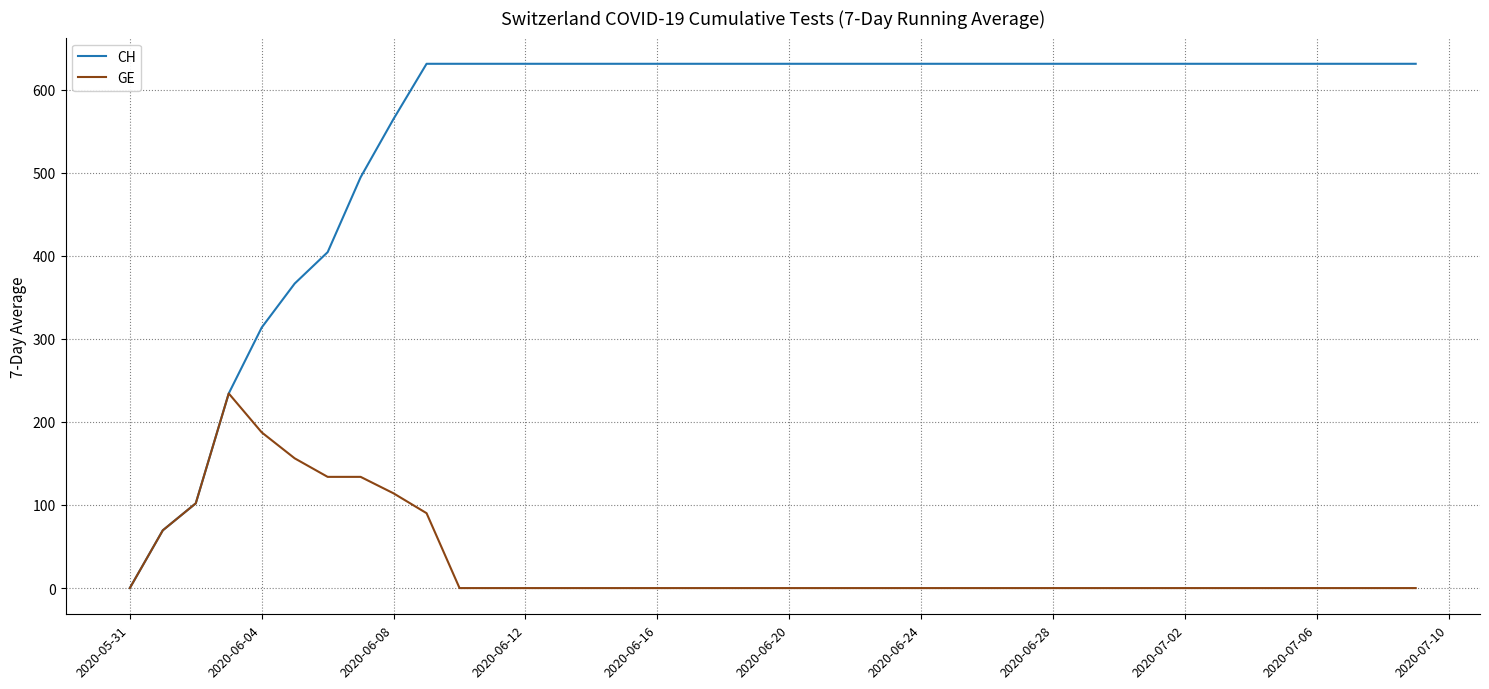

List the series in order of their peak value, highest first.

CH, GE